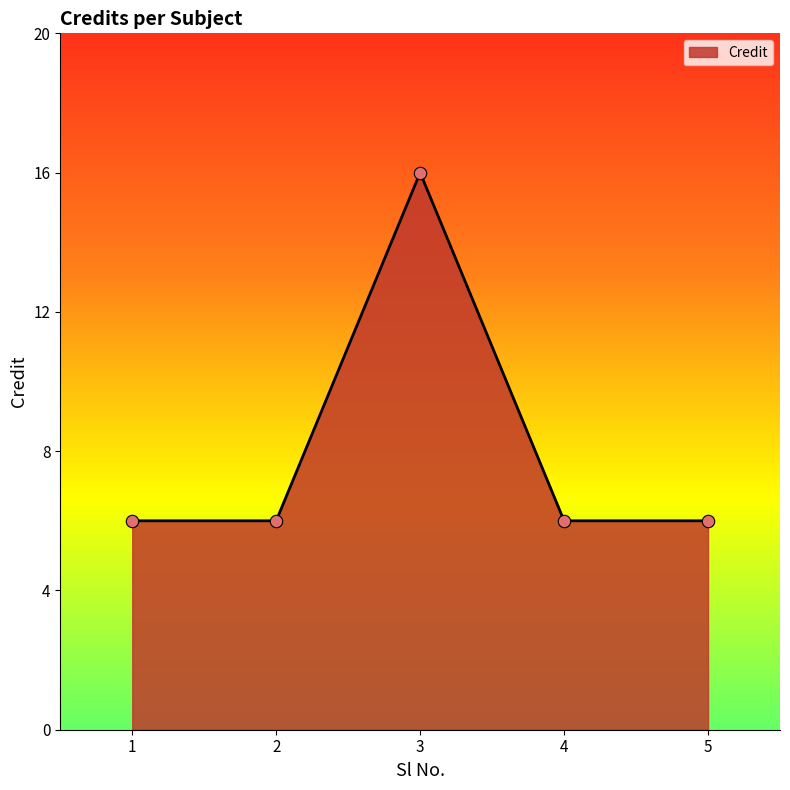

What is the ratio of the value at 5 to the value at 1?

1.0